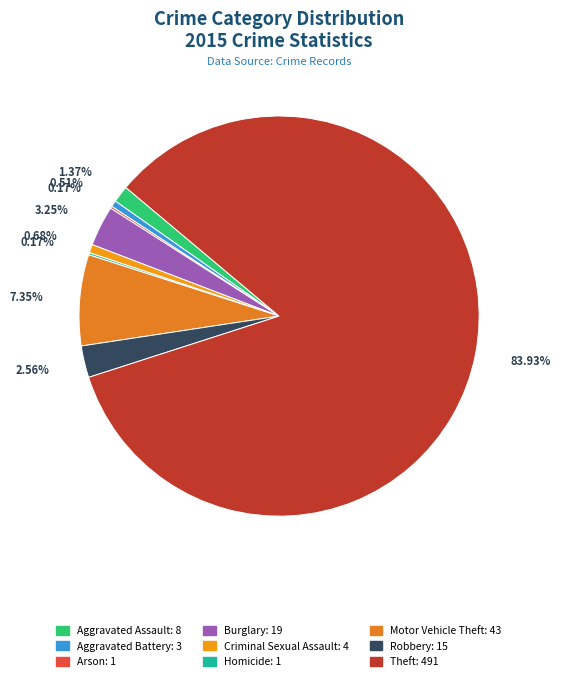

To the nearest percent, what is the difference between the largest and smallest slice percentages?

84%